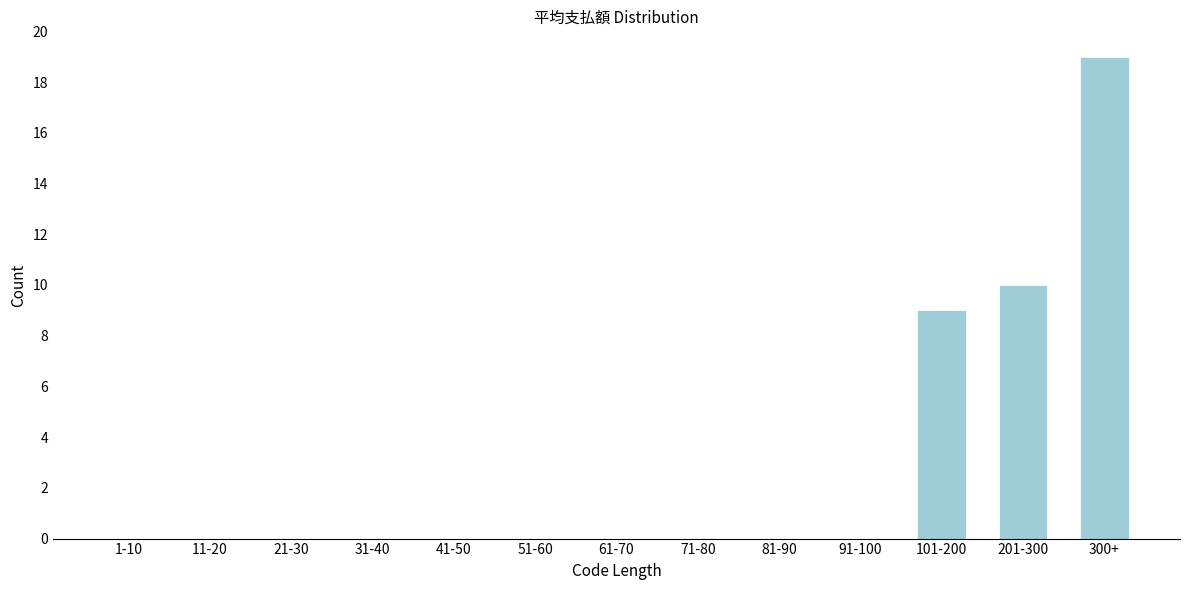

Reading right to left, transcribe all the data shown in this chart.

300+=19	201-300=10	101-200=9	91-100=0	81-90=0	71-80=0	61-70=0	51-60=0	41-50=0	31-40=0	21-30=0	11-20=0	1-10=0